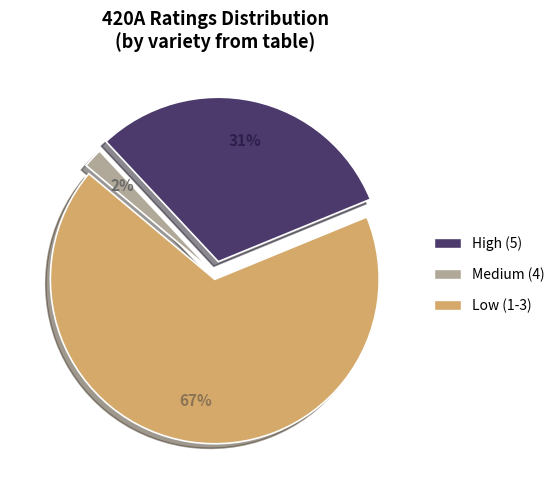

Is there a majority slice in this chart?

Yes